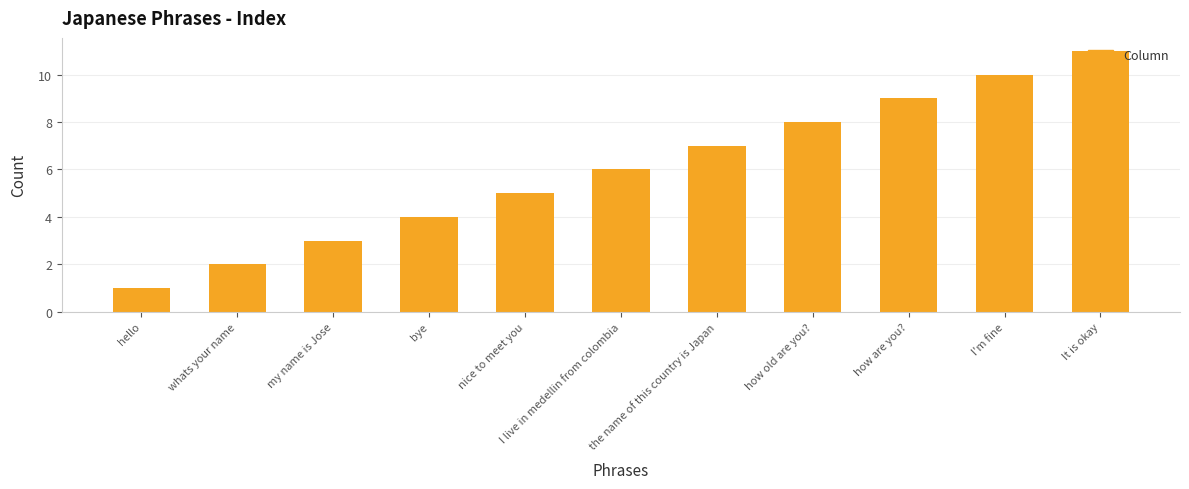

What is the change in value from bye to how old are you??

+4